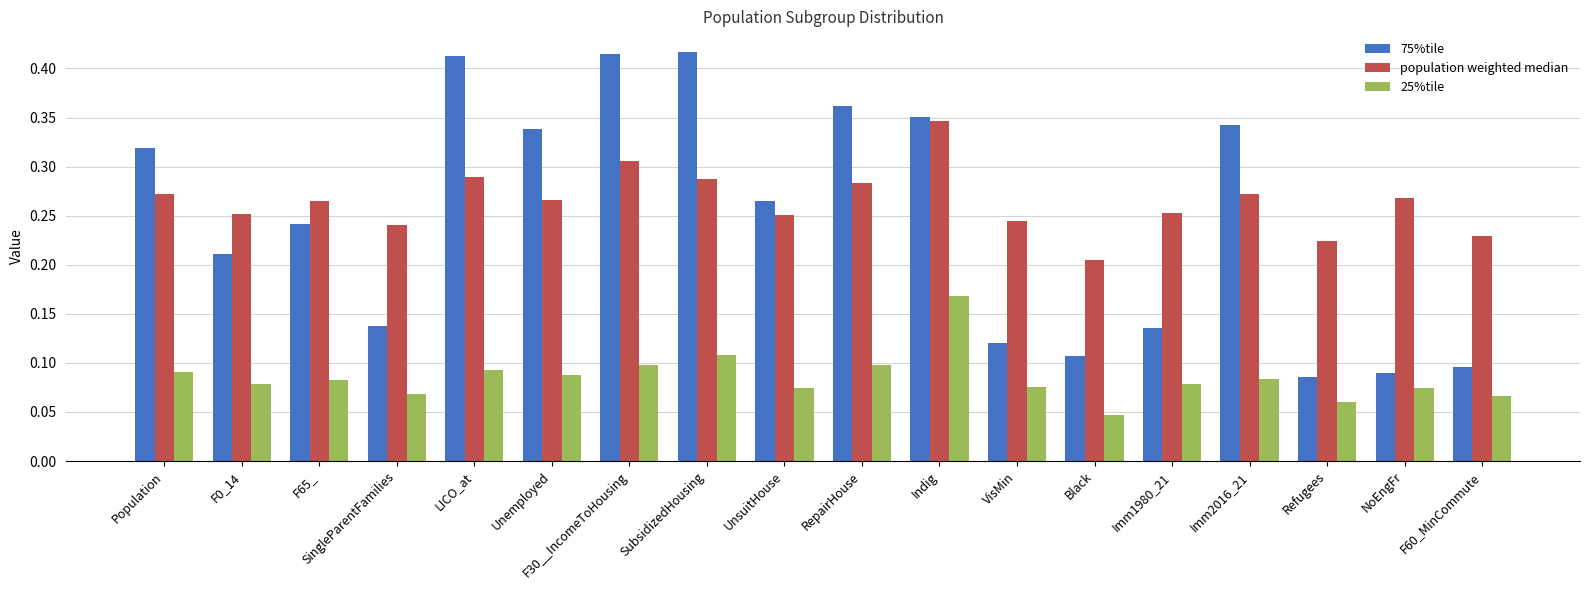

How many distinct data groups are displayed?

3